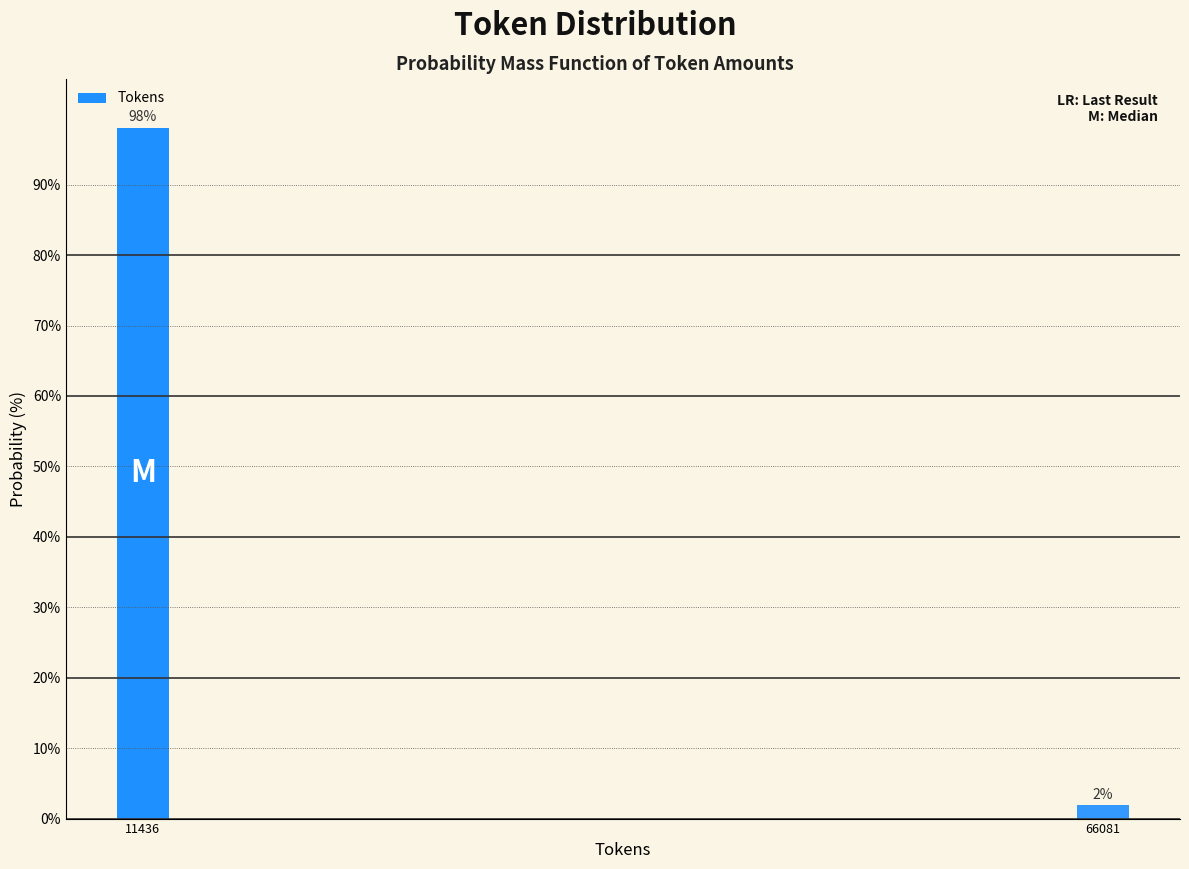

Is it true that the value at 11436 is 98.1?

True